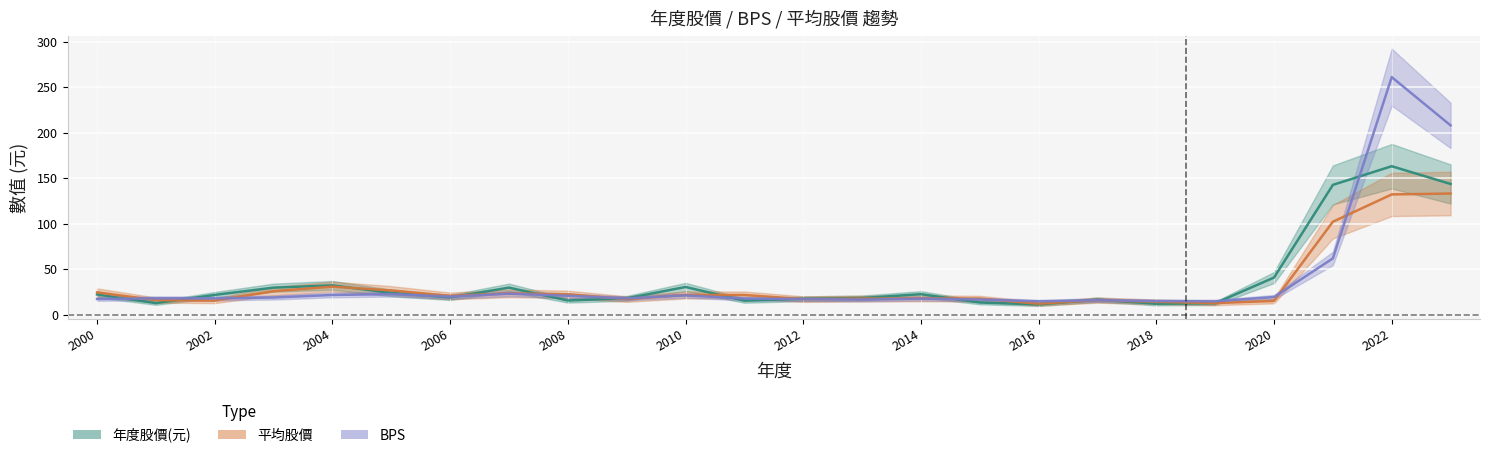

True or false: 年度股價(元) has more than 1 interior local peaks.

True